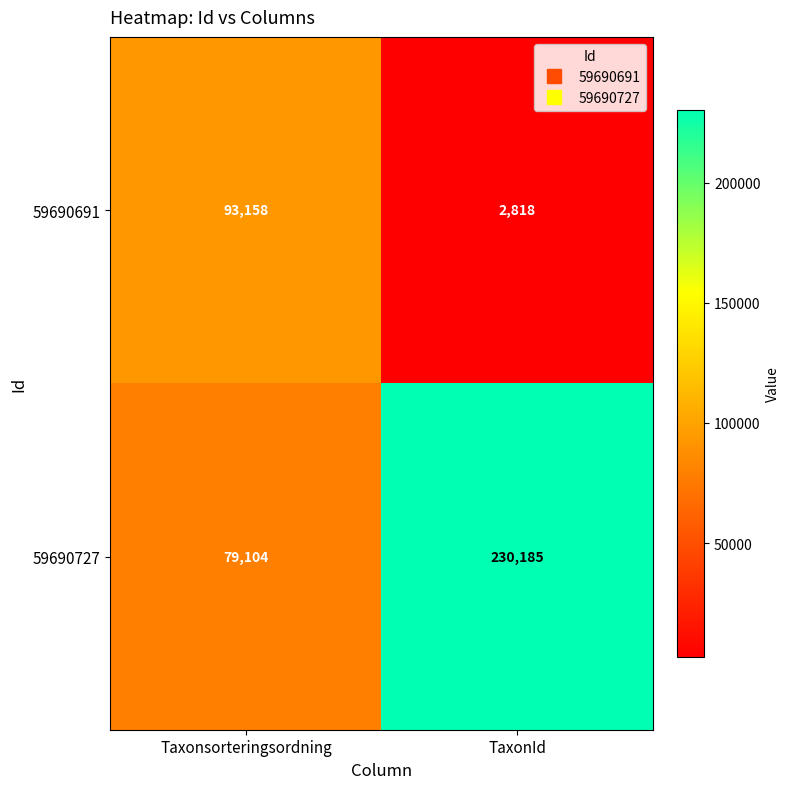

What is the sum of all 59690691 values?

95976